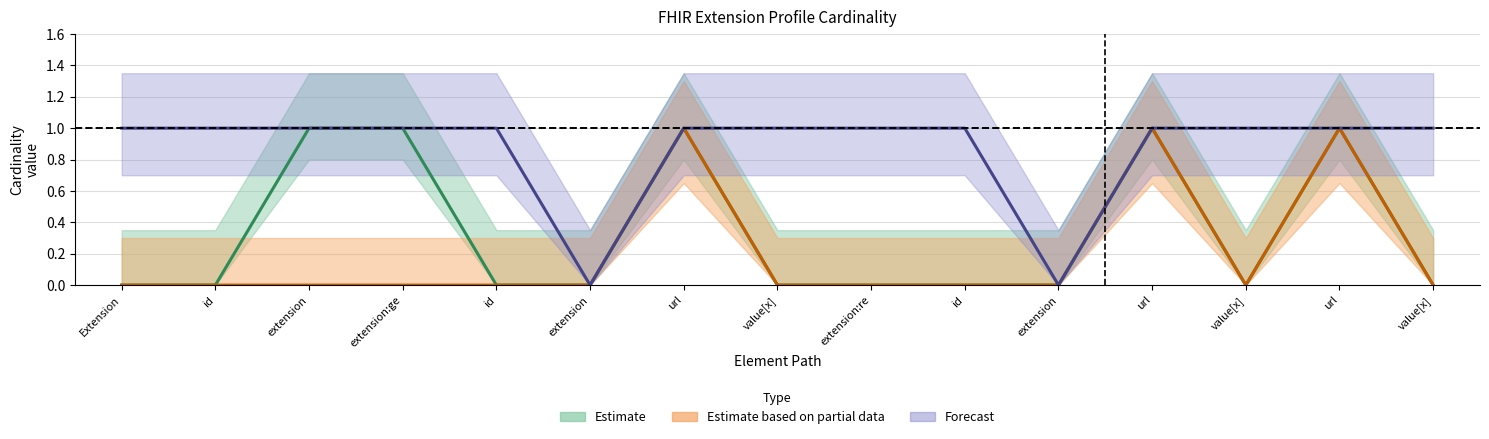

Reading left to right, transcribe all the data shown in this chart.

Estimate (Min): 0	0	1	1	0	0	1	0	0	0	0	1	0	1	0
Estimate based on partial data (Base Min): 0	0	0	0	0	0	1	0	0	0	0	1	0	1	0
Forecast (Max): 1	1	1	1	1	0	1	1	1	1	0	1	1	1	1